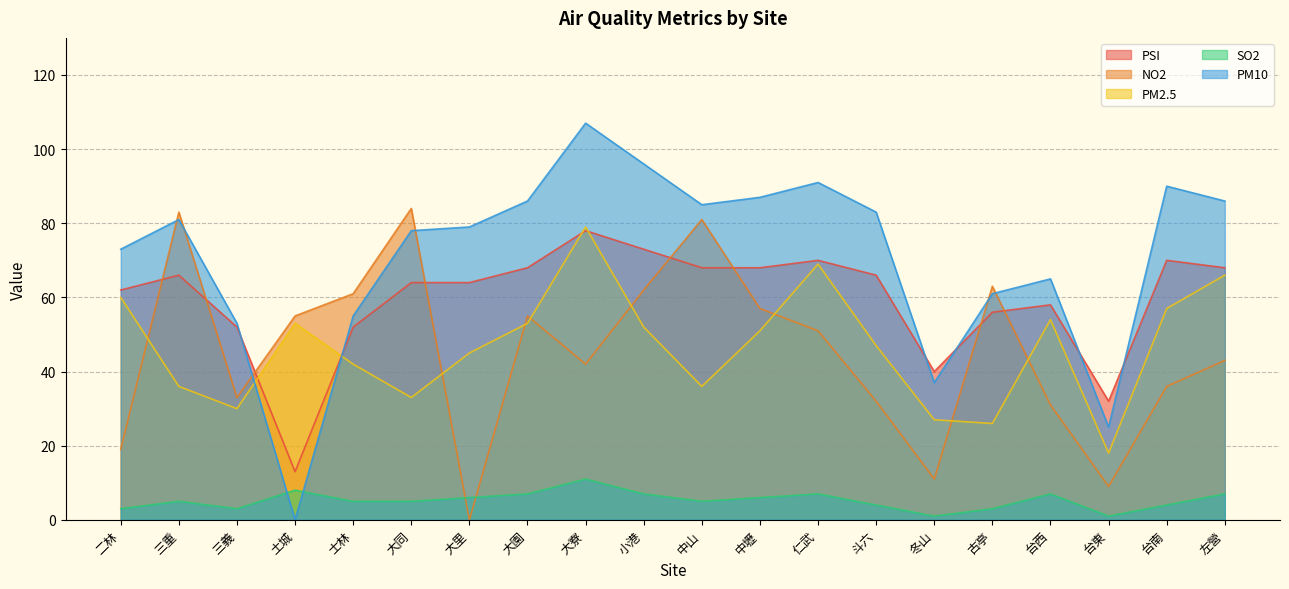

How many values in the SO2 series are below 5?

7